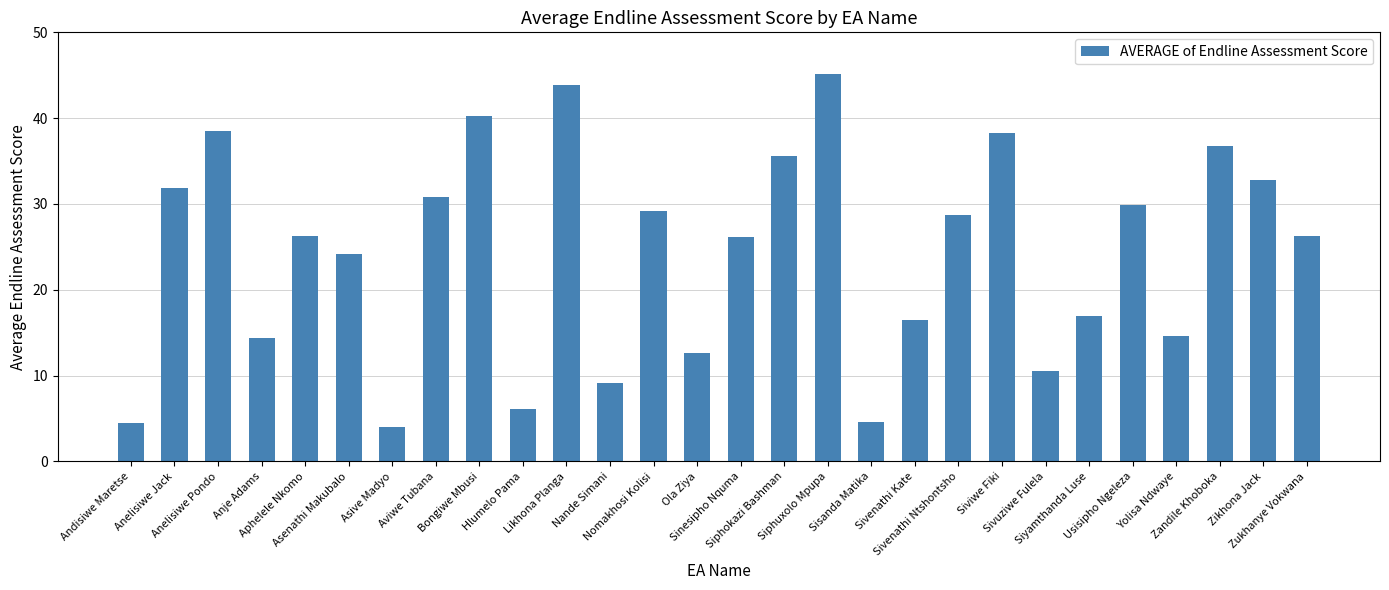

What is the minimum value shown in the chart?

4.0